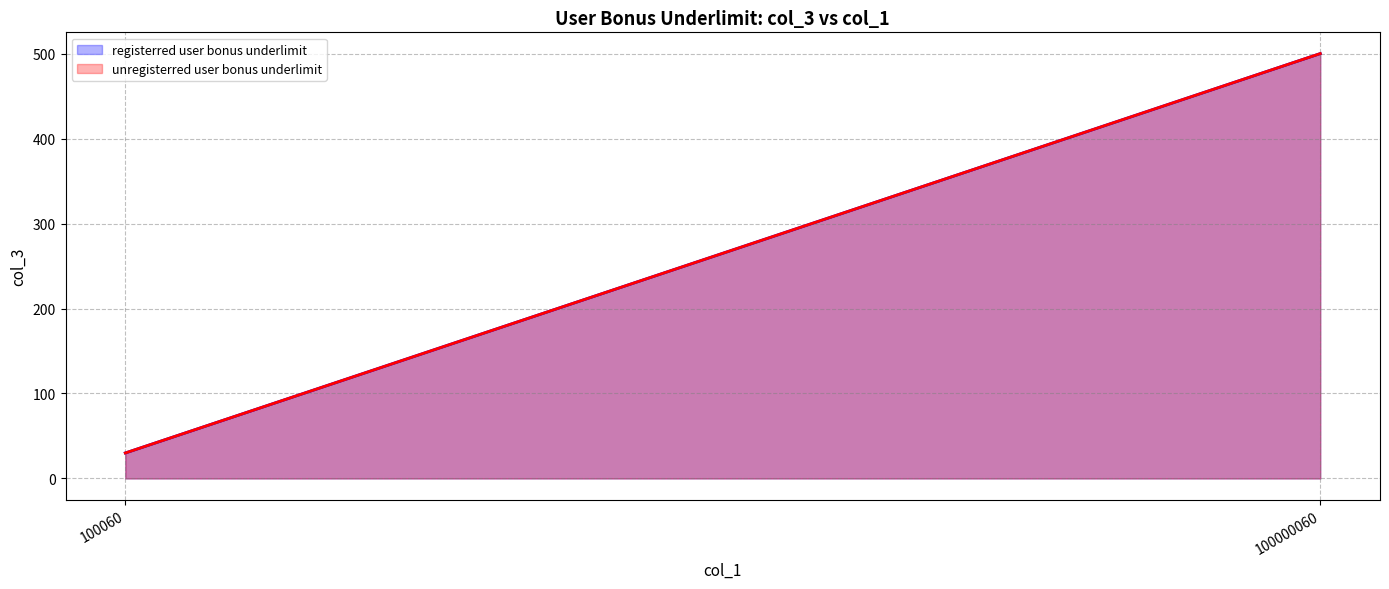

Rank the series at 100000060 from highest to lowest value.

registerred user bonus underlimit, unregisterred user bonus underlimit